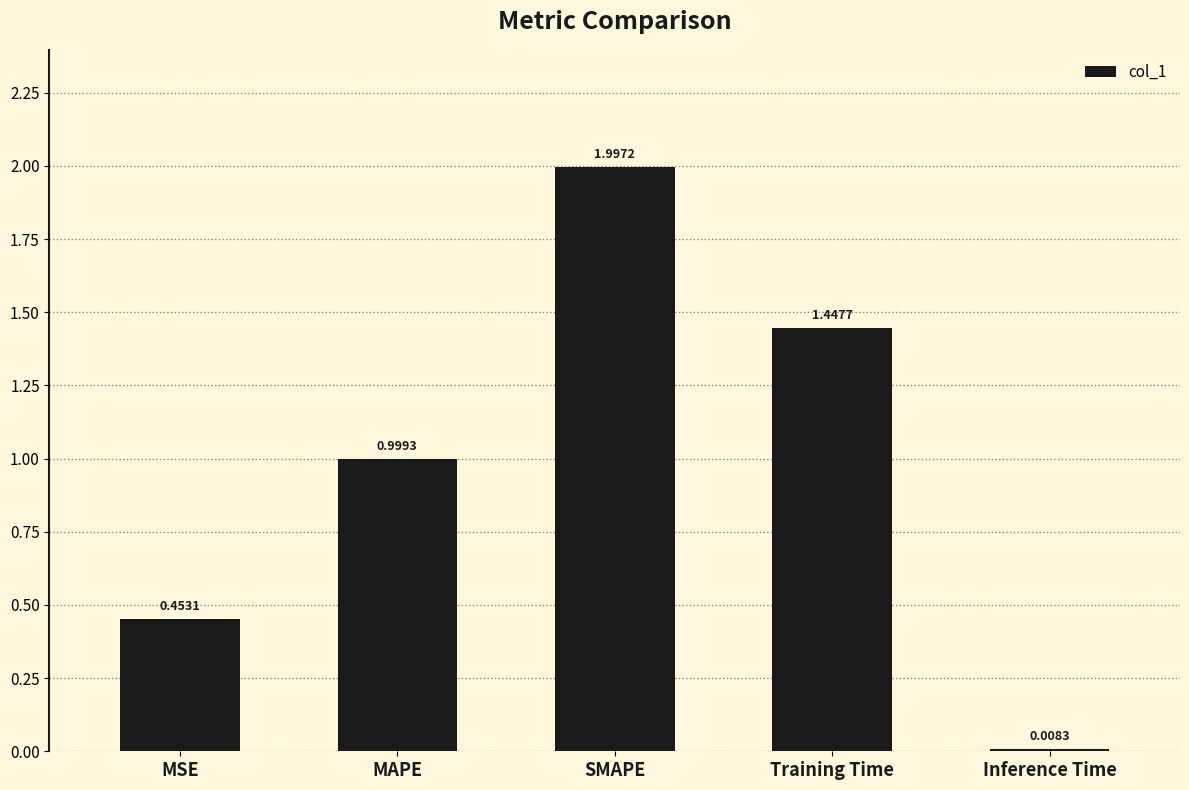

True or false: the data shows 0.7 at MSE.

False